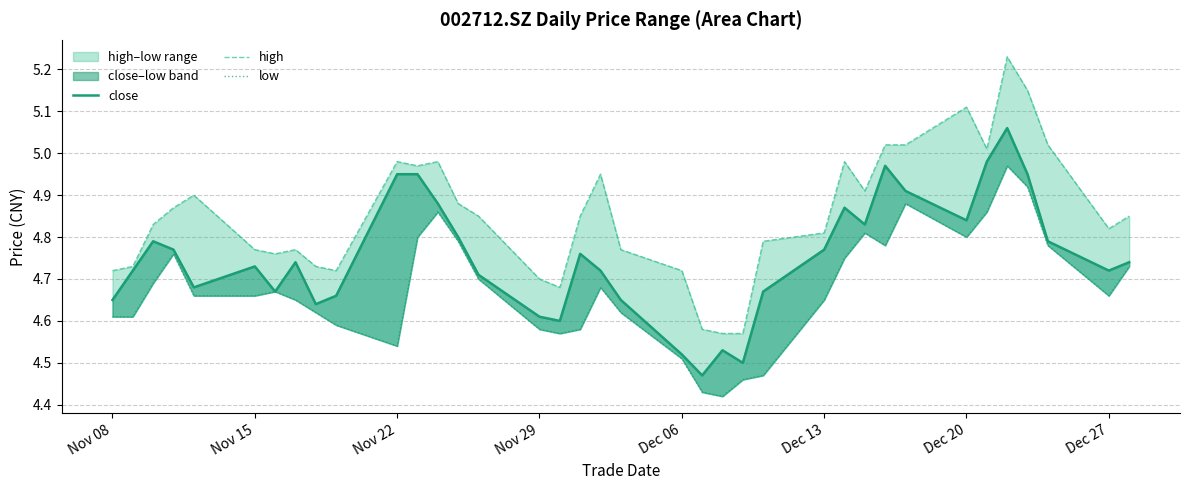

What is the highest value of the low series?

5.0